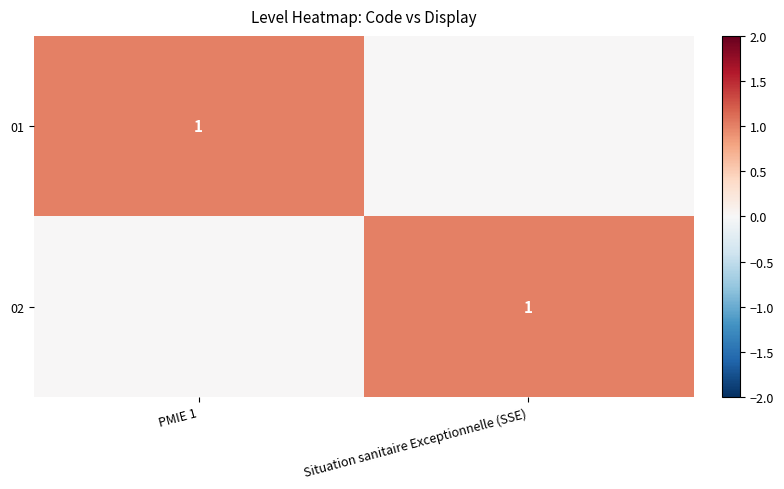

Is it true that 02 equals 1 at Situation sanitaire Exceptionnelle (SSE)?

True